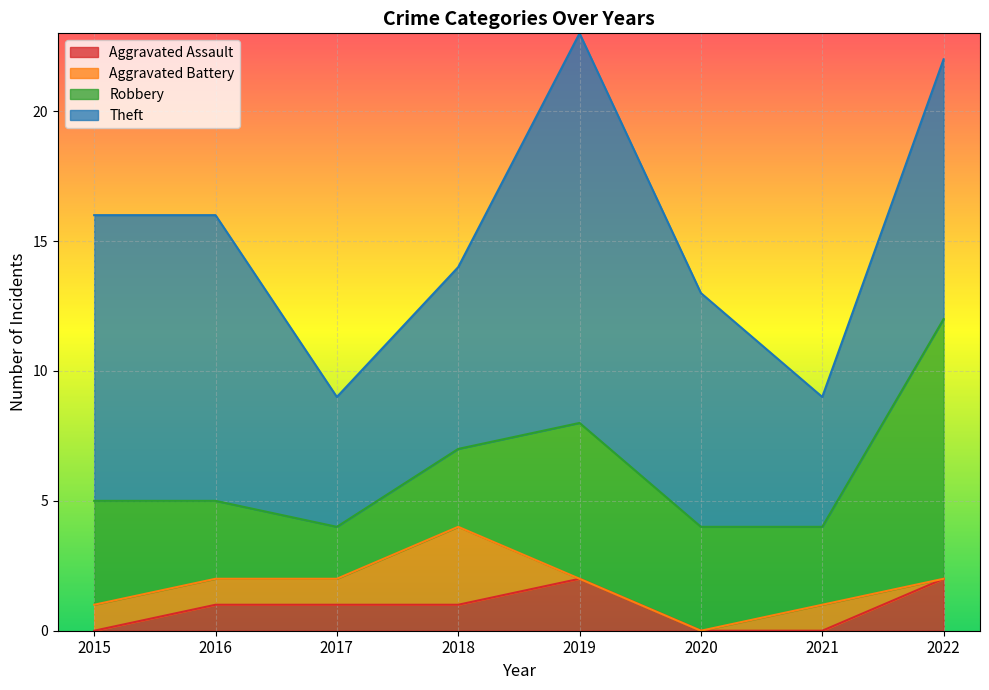

True or false: Aggravated Battery and Aggravated Assault intersect in this chart.

True